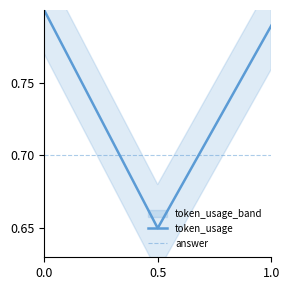

The value of token_usage at 0.5 is 0.7. True or false?

True